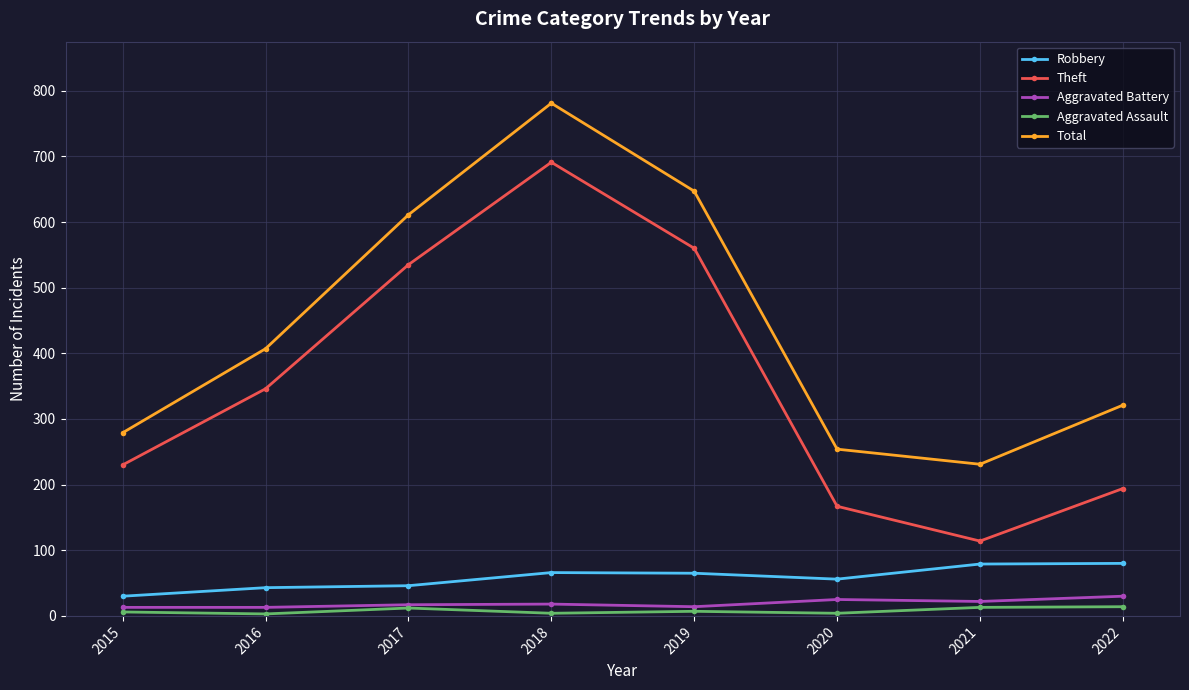

Rank the series at 2022 from lowest to highest value.

Aggravated Assault, Aggravated Battery, Robbery, Theft, Total